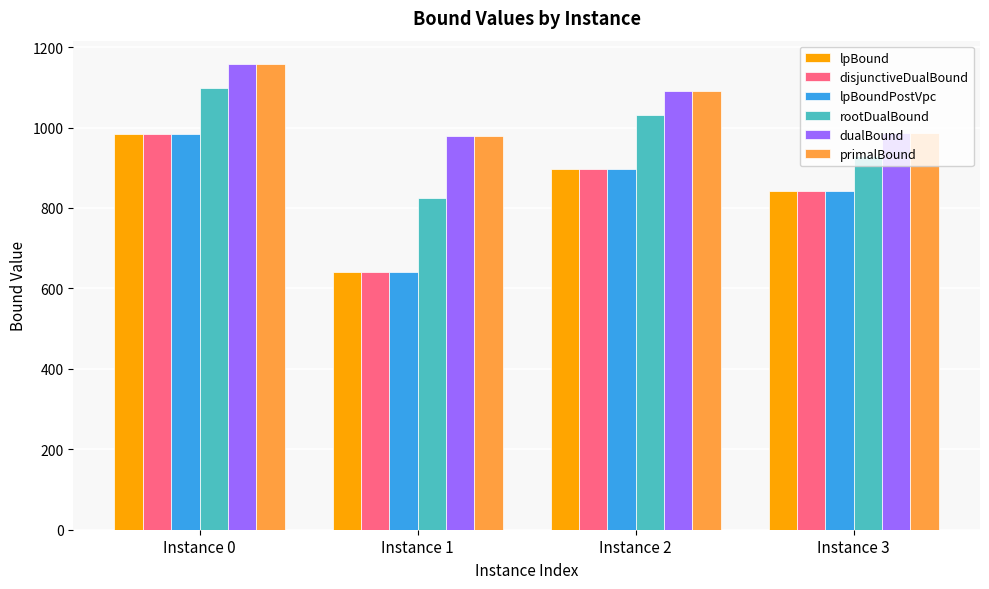

Rank the categories by lpBoundPostVpc value from lowest to highest.

Instance 1, Instance 3, Instance 2, Instance 0